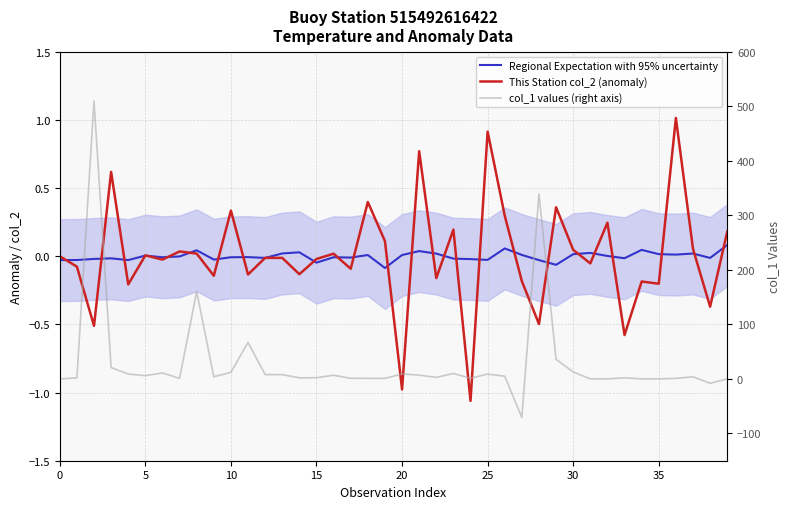

Rank the series at 12 from lowest to highest value.

Regional Expectation with 95% uncertainty, This Station col_2 (anomaly), col_1 values (right axis)